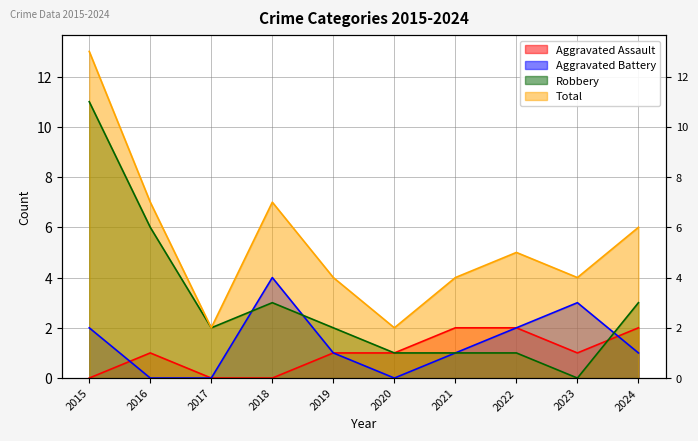

What is the approximate value of Aggravated Battery at 2024?

1